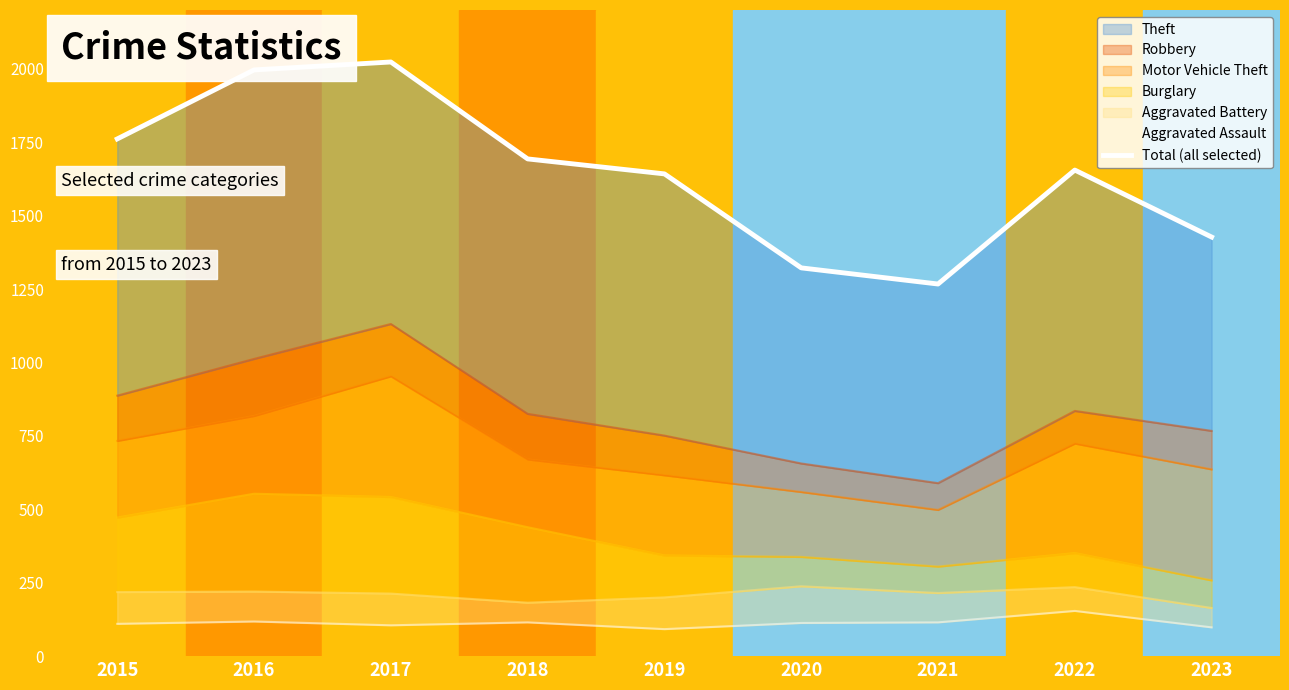

What is the difference between the values at 2018 and 2016?

303